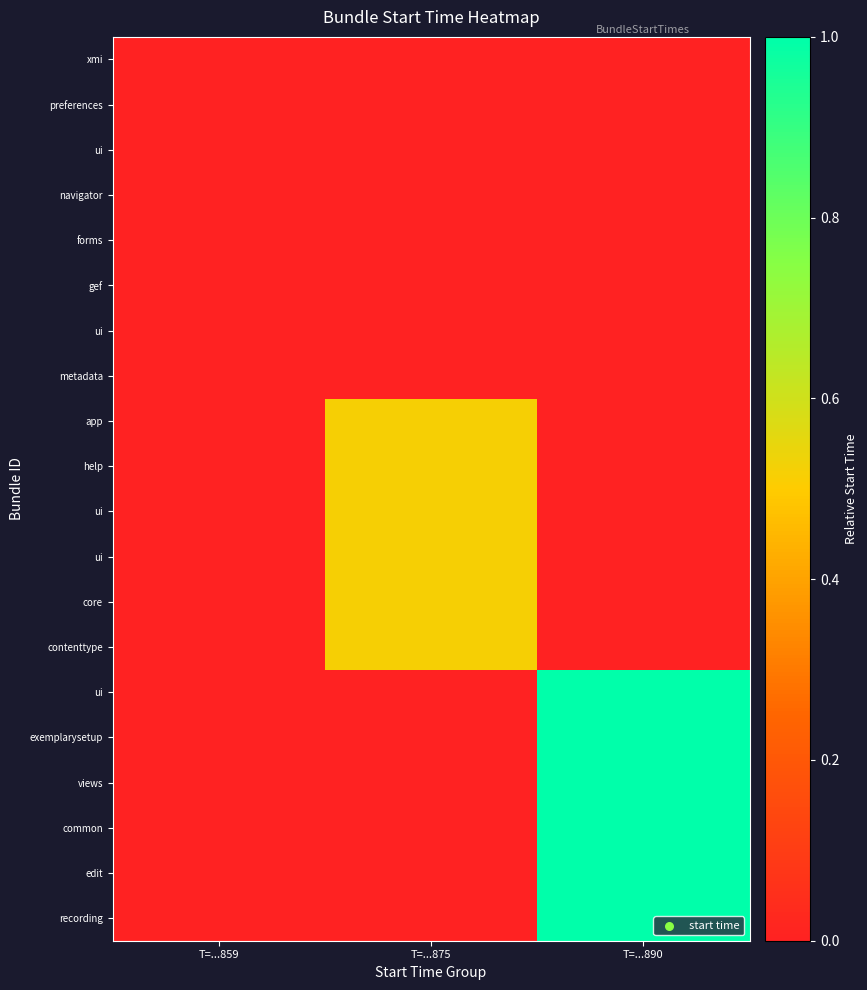

What is the difference between the highest and lowest values at T=...875?

0.5